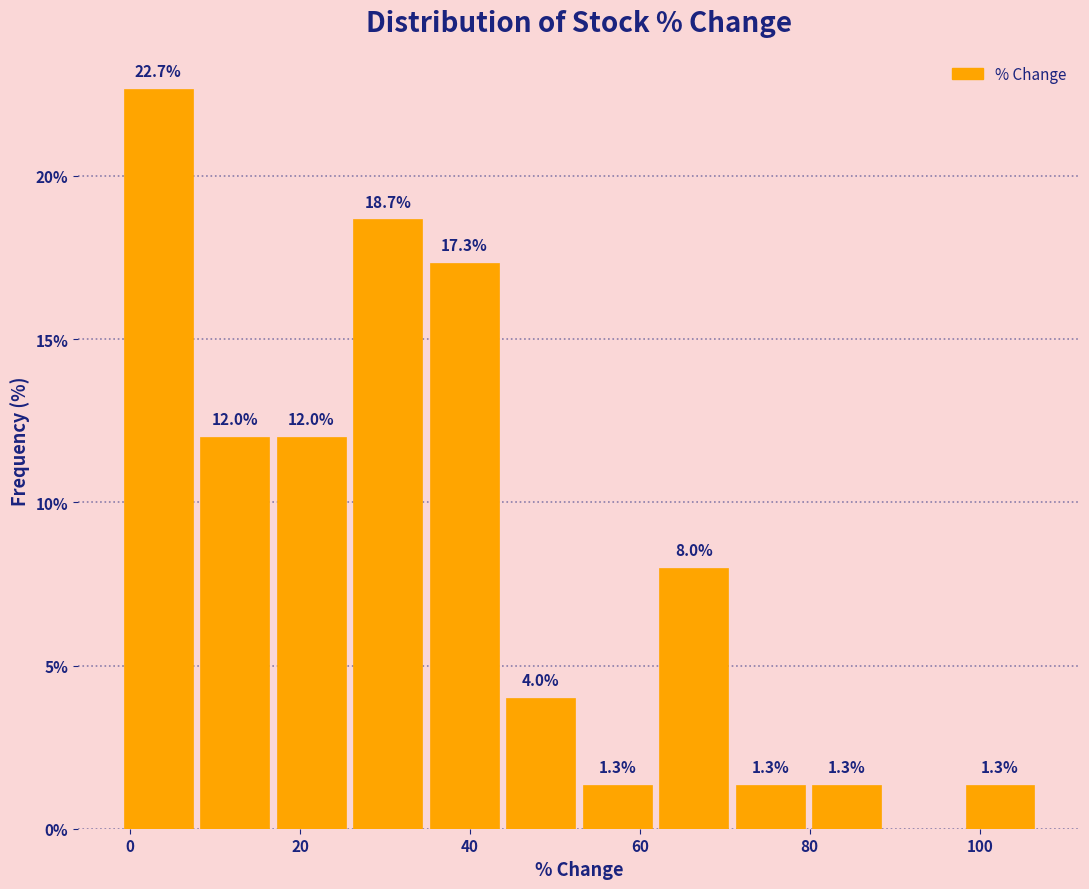

Over which range of the x-axis is the bar tallest?

-2 to 8